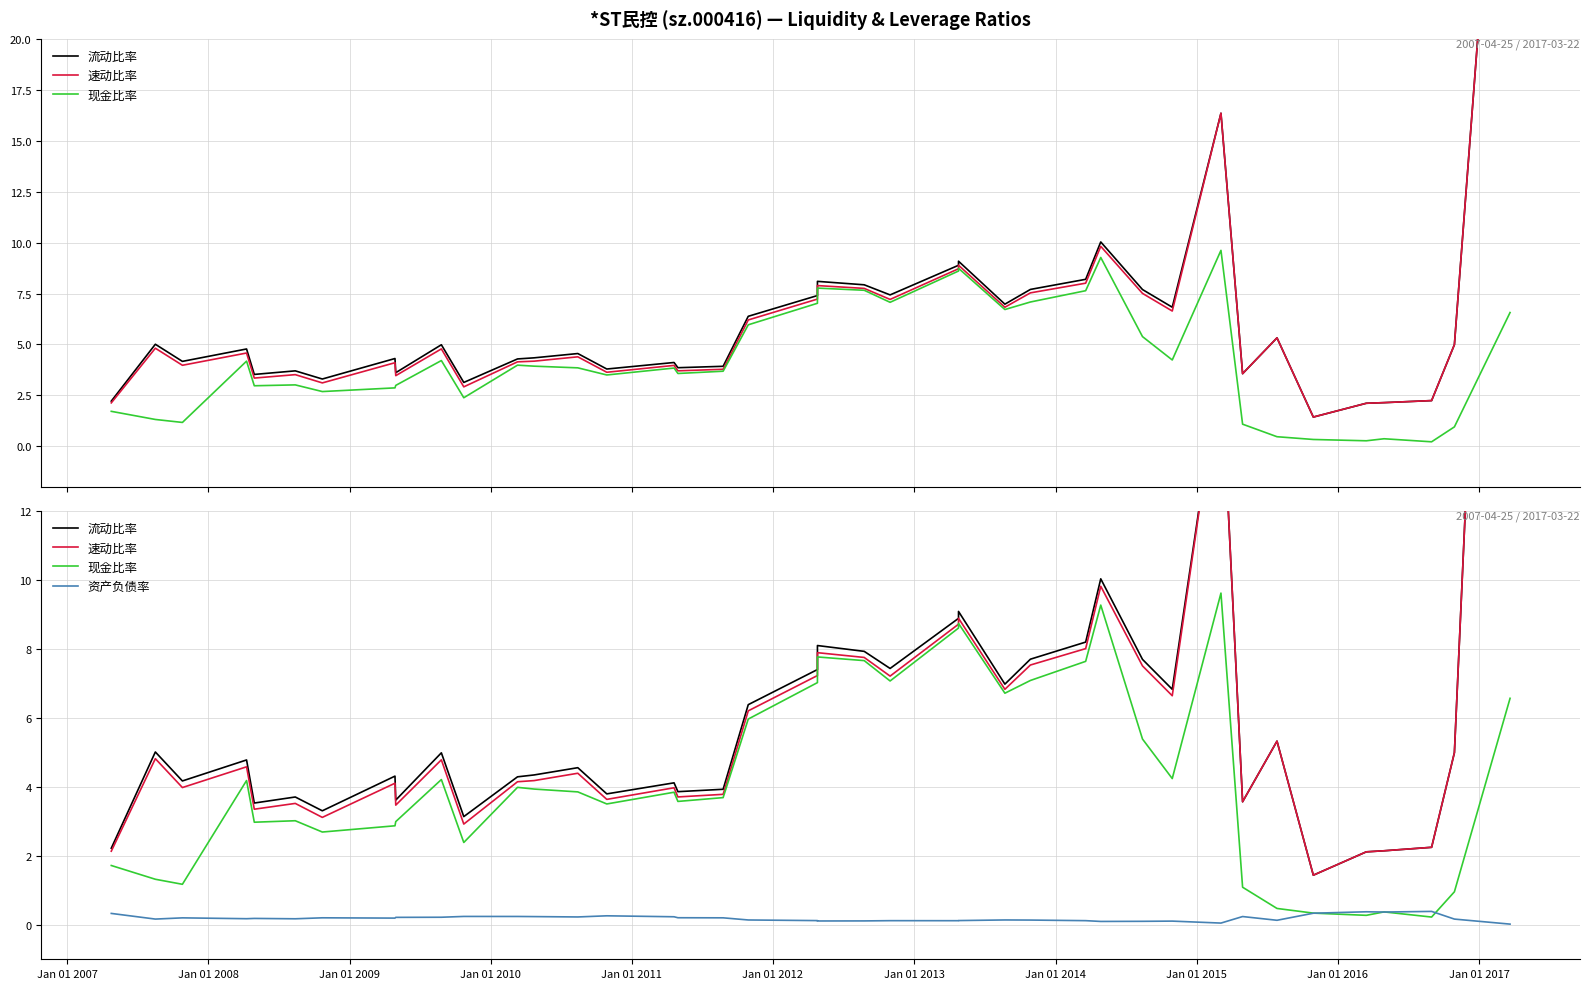

True or false: 速动比率 and 流动比率 intersect in this chart.

False